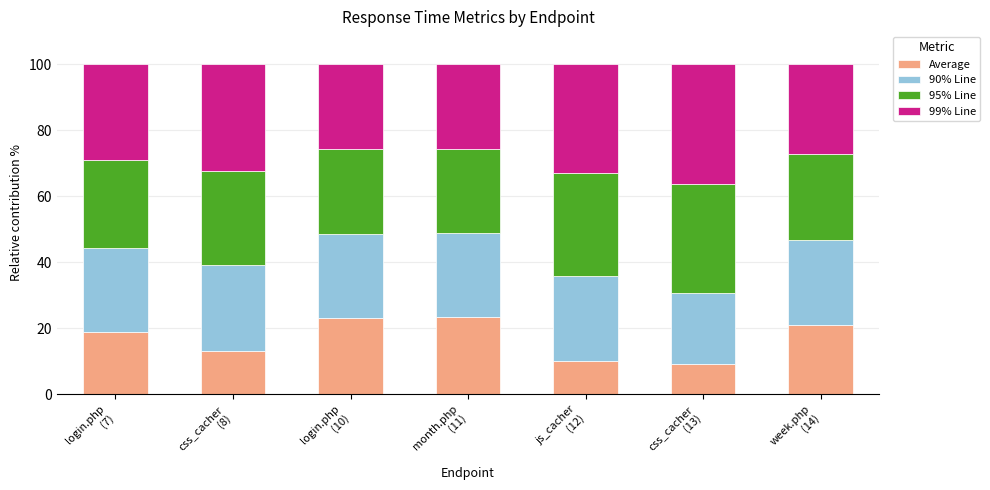

Are the bars grouped side by side (vs. stacked)?

No